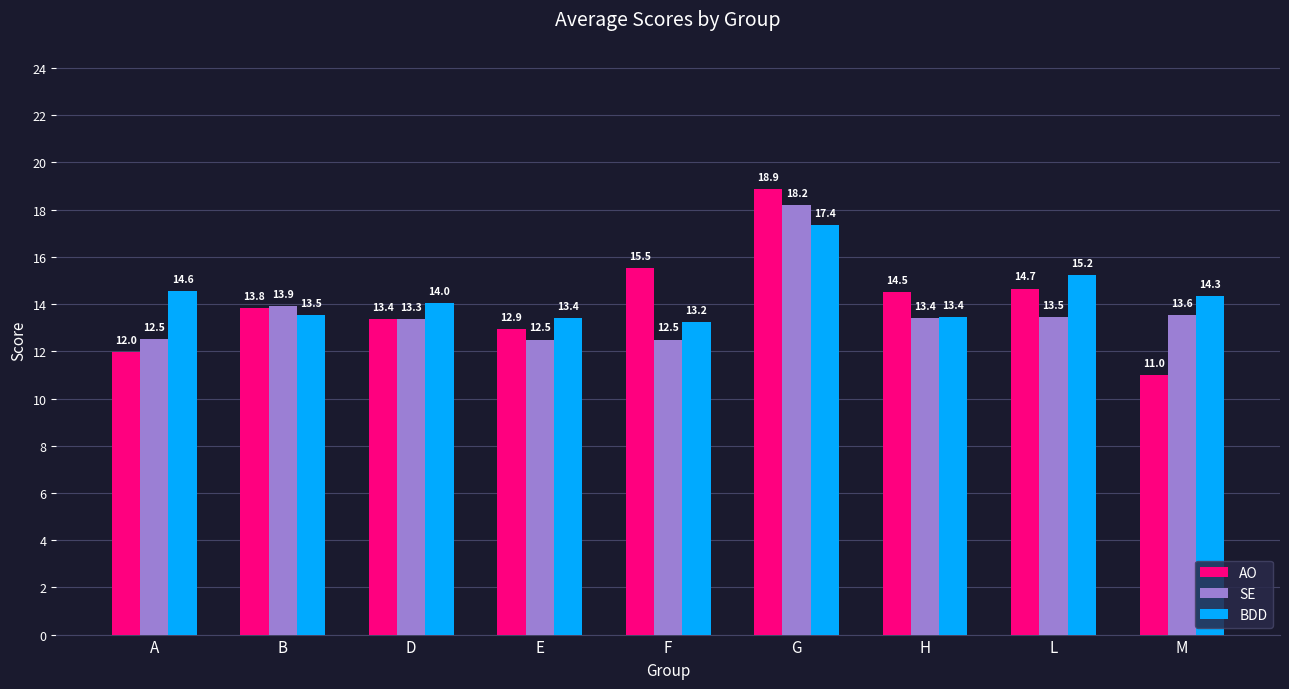

What is the greatest value displayed?

18.9